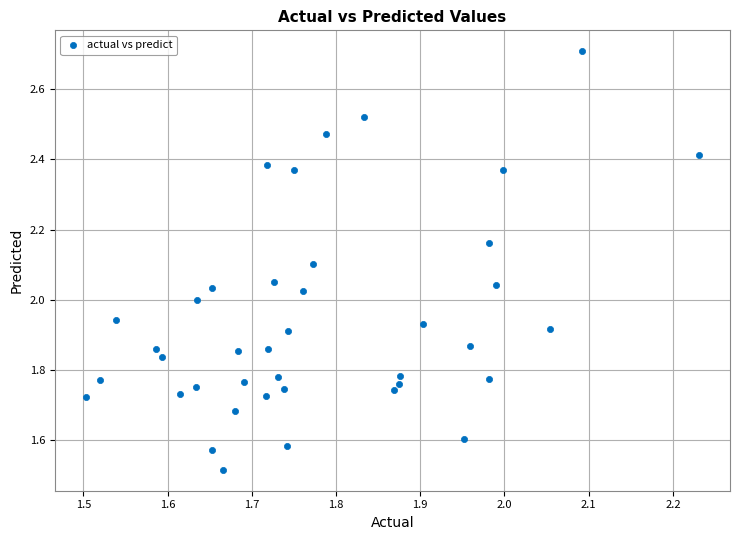

What is the range of X values (max minus min)?

0.7